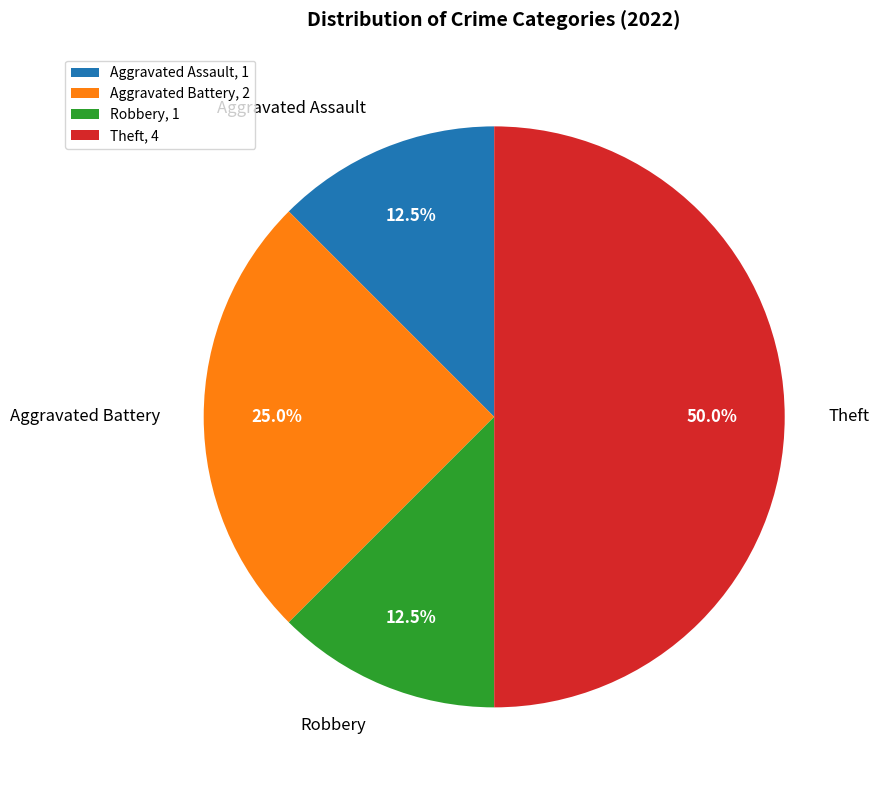

Is Aggravated Assault the majority of the pie?

No